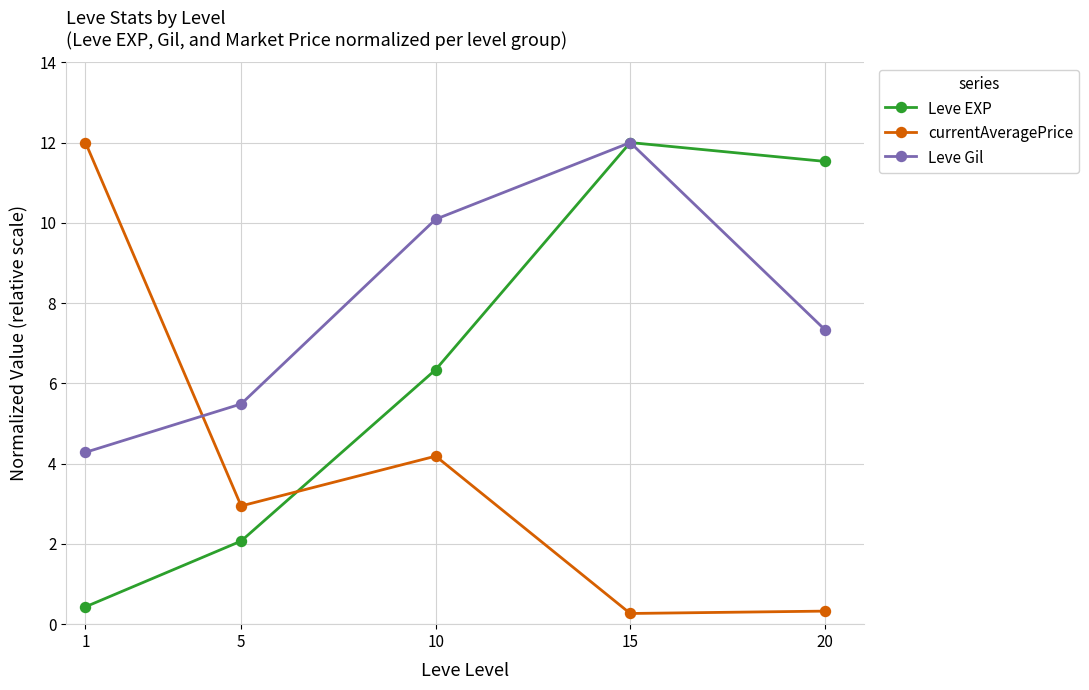

Is the value of Leve EXP at 10 greater than the value of currentAveragePrice at 5?

Yes